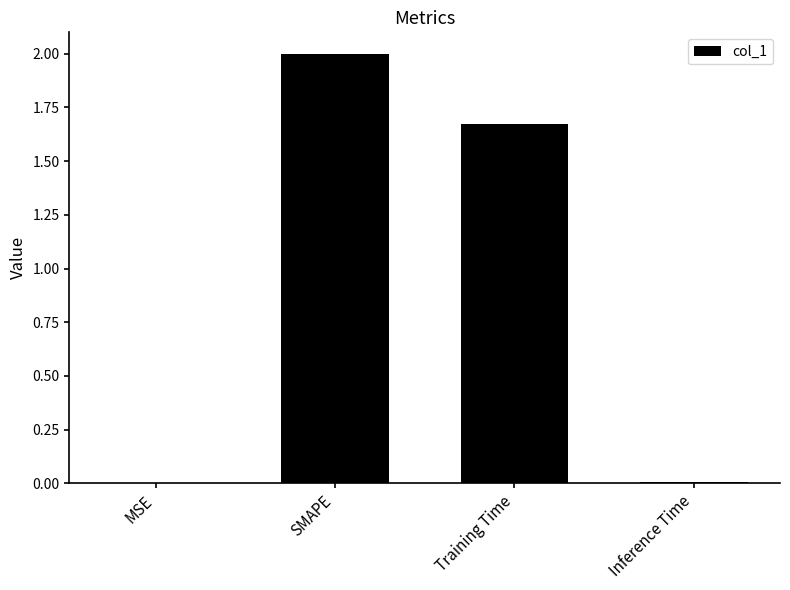

The chart shows a value of 0.0 at MSE. True or false?

True